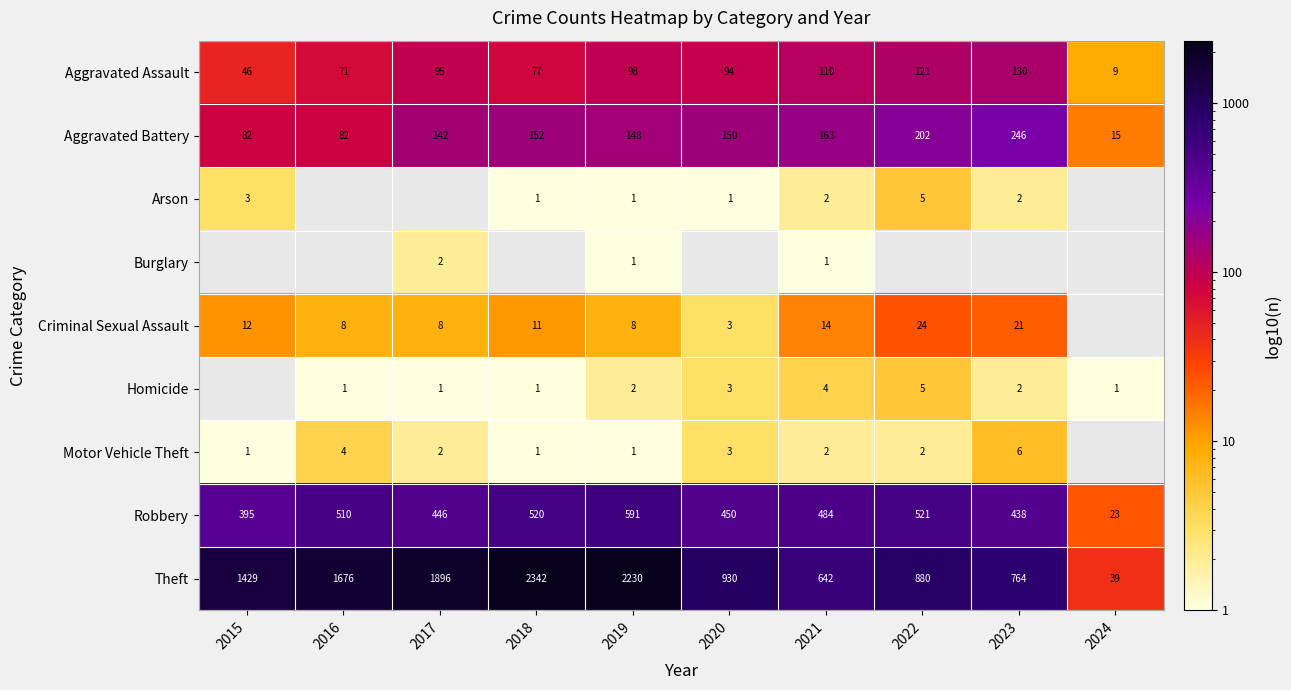

How many values in the Theft series are below 1429?

5